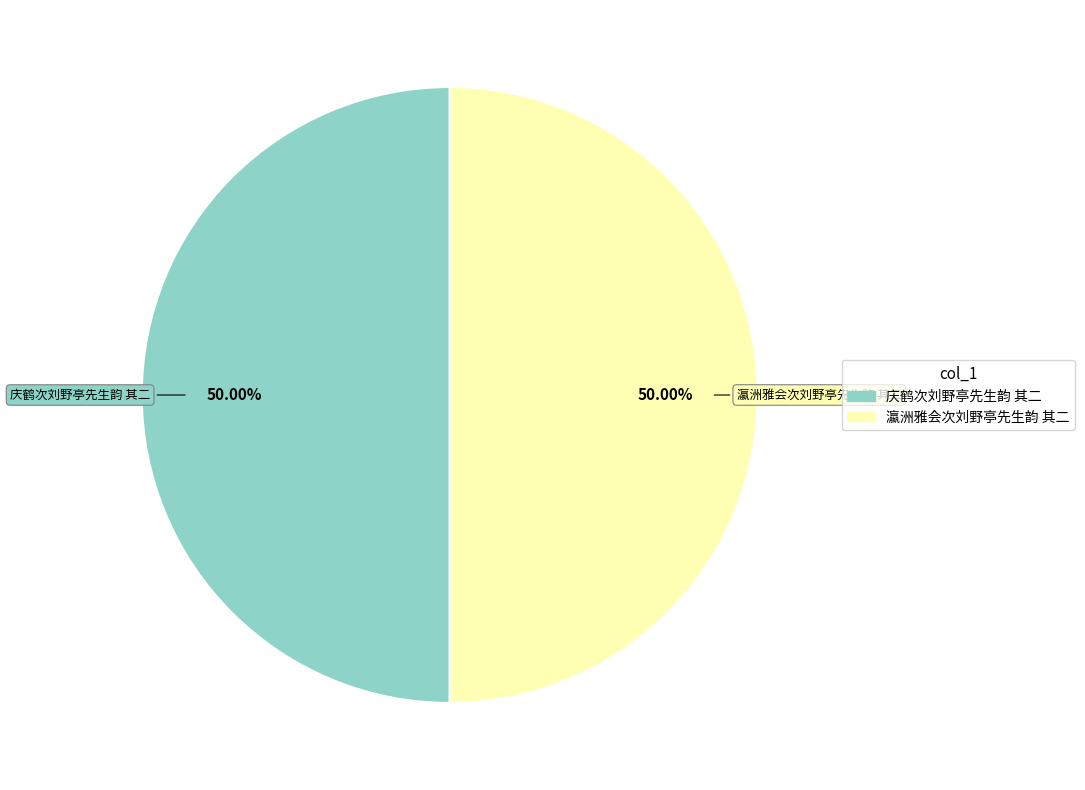

Approximately how many times larger is the value at 庆鹤次刘野亭先生韵 其二 compared to 瀛洲雅会次刘野亭先生韵 其二?

1.0